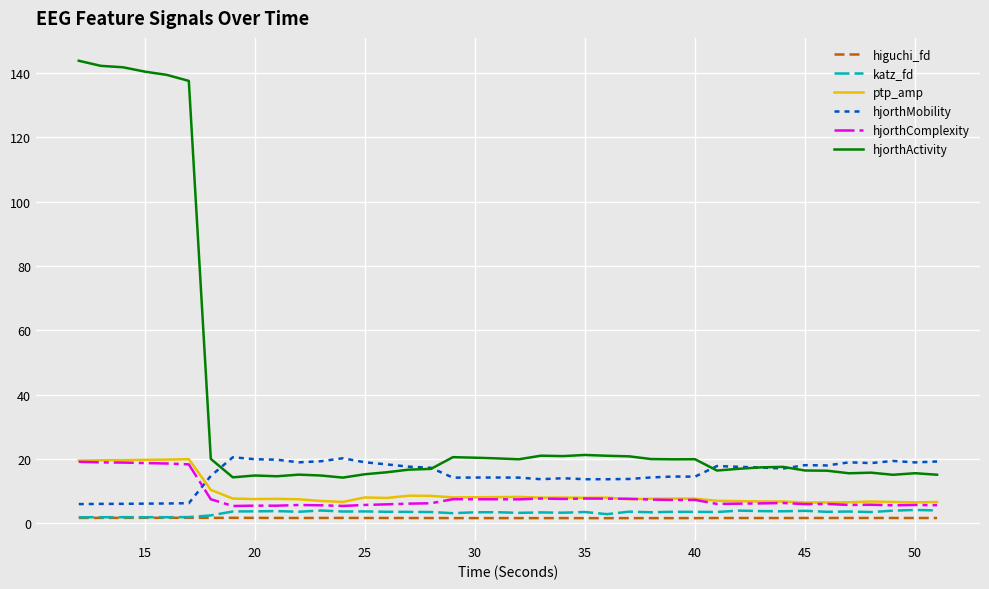

Which series has the largest range (max minus min)?

hjorthActivity